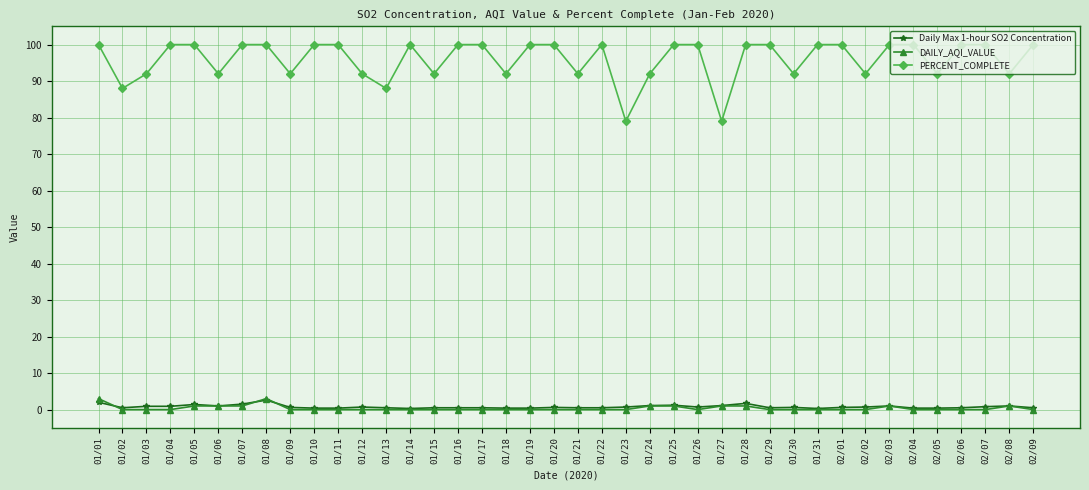

True or false: DAILY_AQI_VALUE has more than 0 interior local peaks.

True